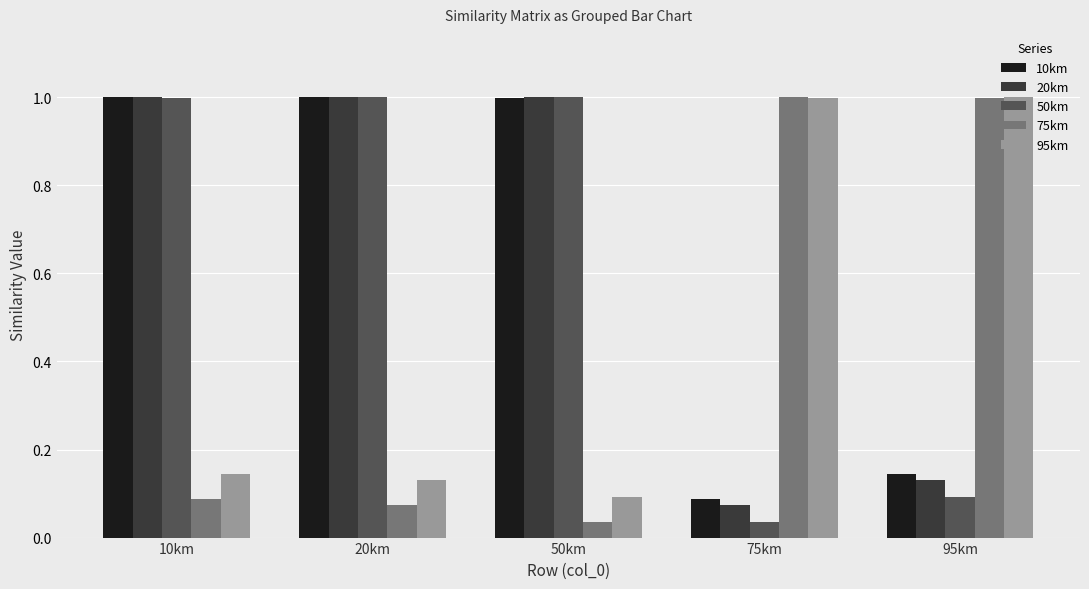

What position from the right is 20km?

4